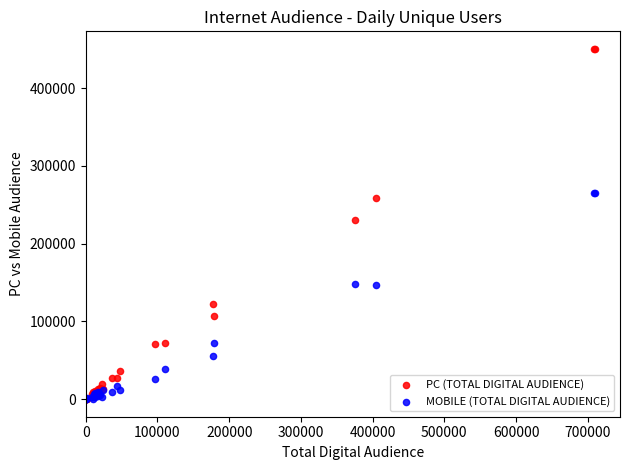

Which series has the largest Y range (max minus min)?

PC (TOTAL DIGITAL AUDIENCE)